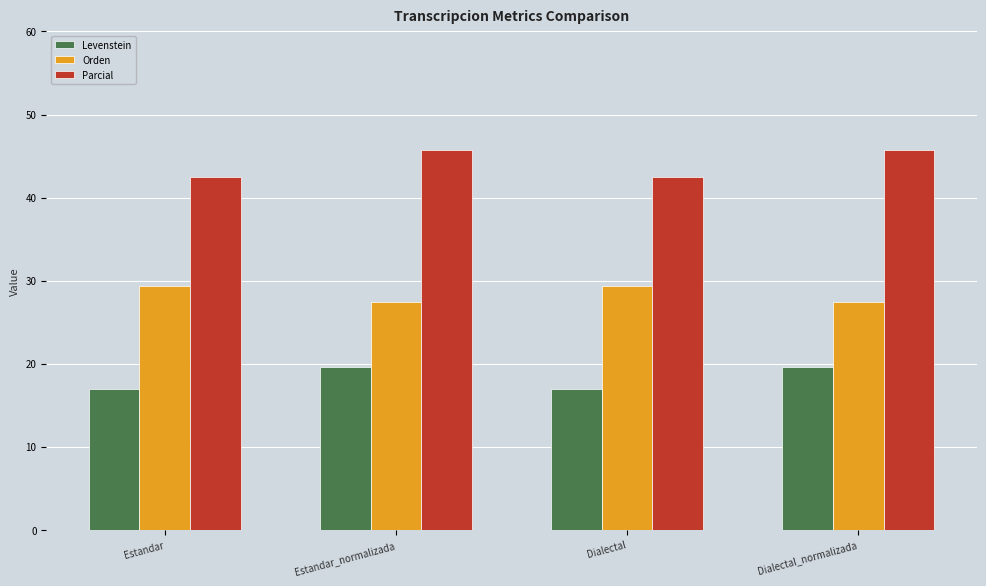

How many Orden values are between 27 and 29?

2